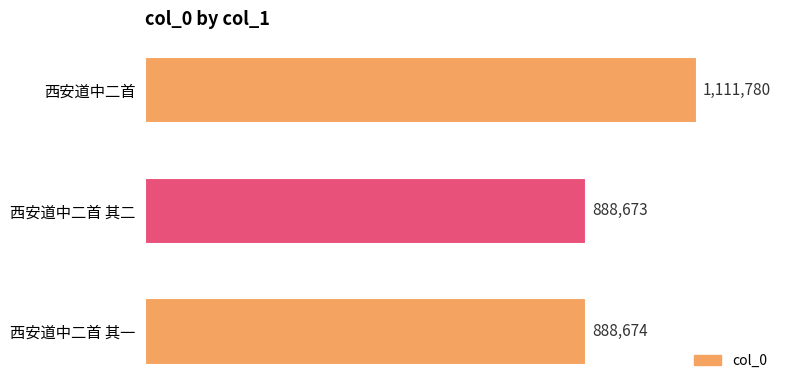

Are the bars horizontal?

Yes